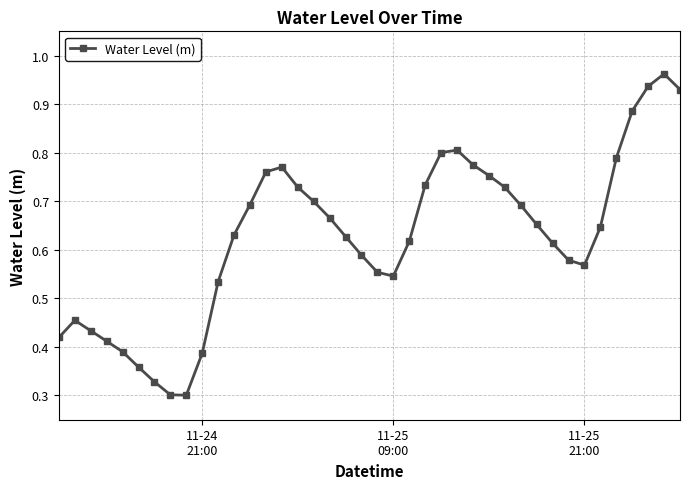

How many interior local valleys (lower than both neighbors) does the data have?

3